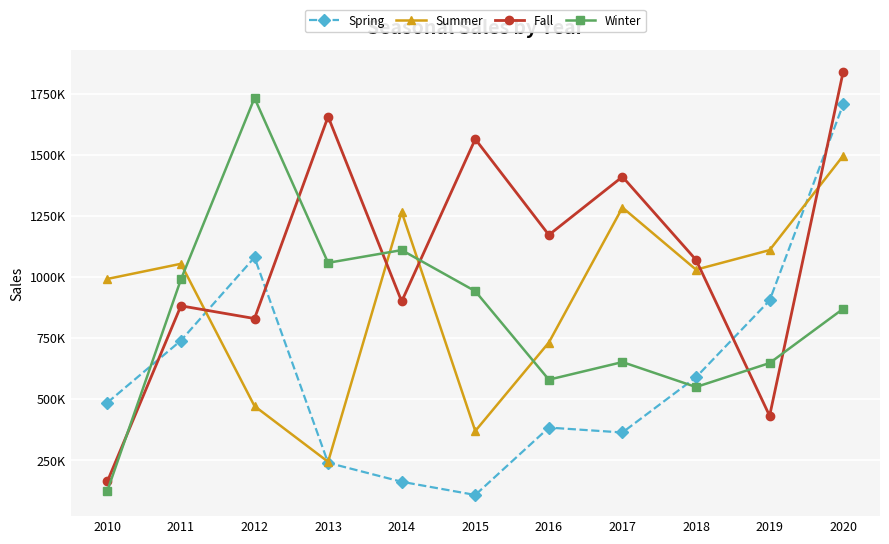

Is this an area chart (filled region under the line)?

No